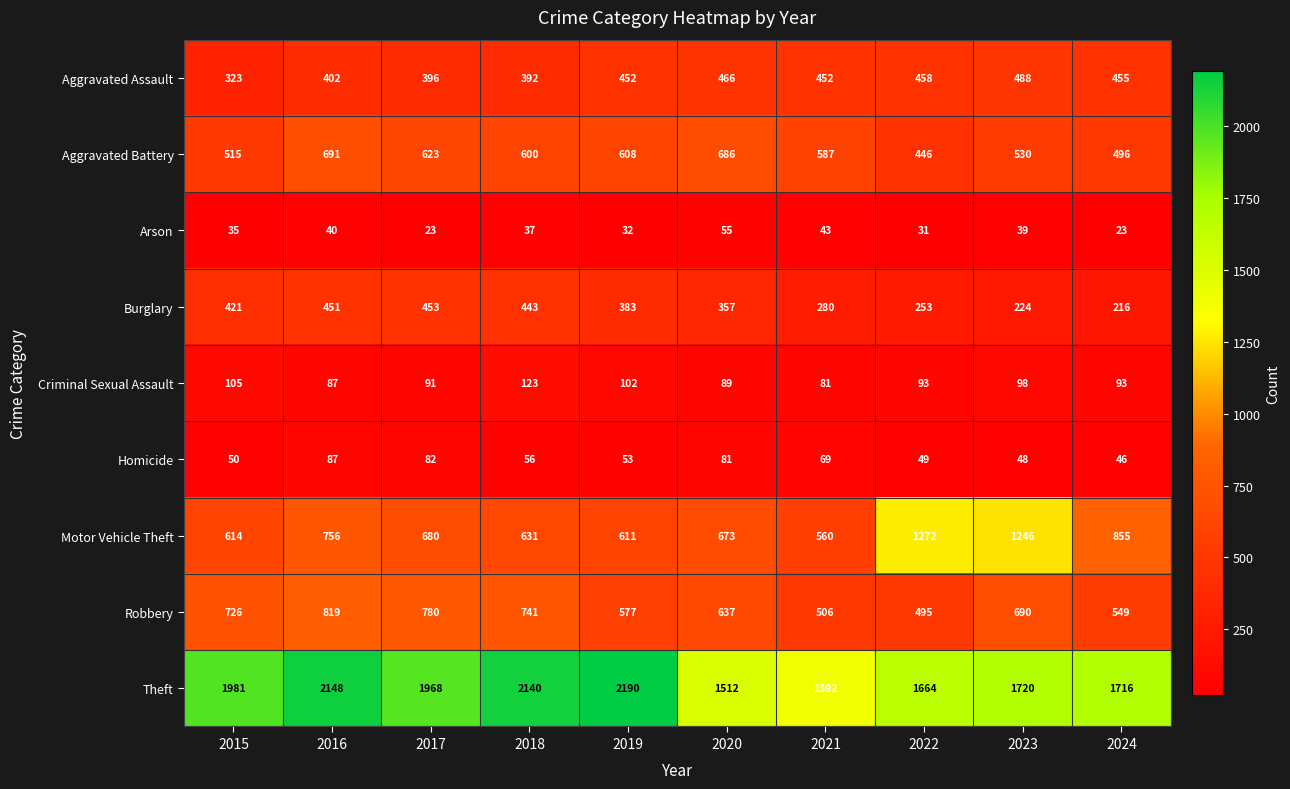

What is the total value across all series at 2019?

5008